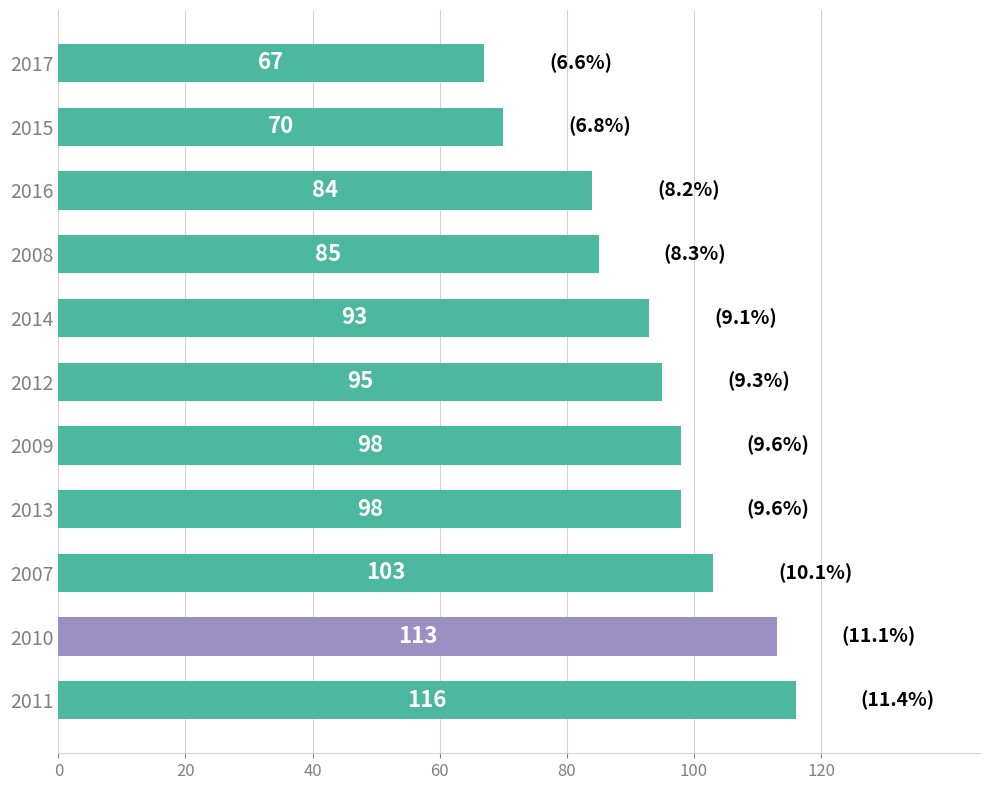

What is the change in value from 2012 to 2016?

-11